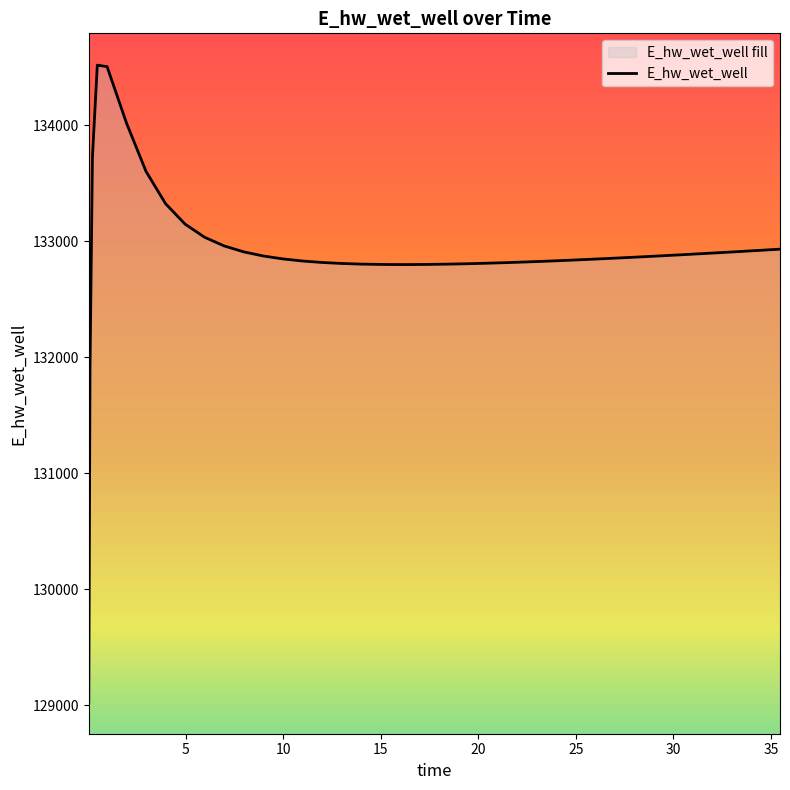

What is the average value?

132907.9